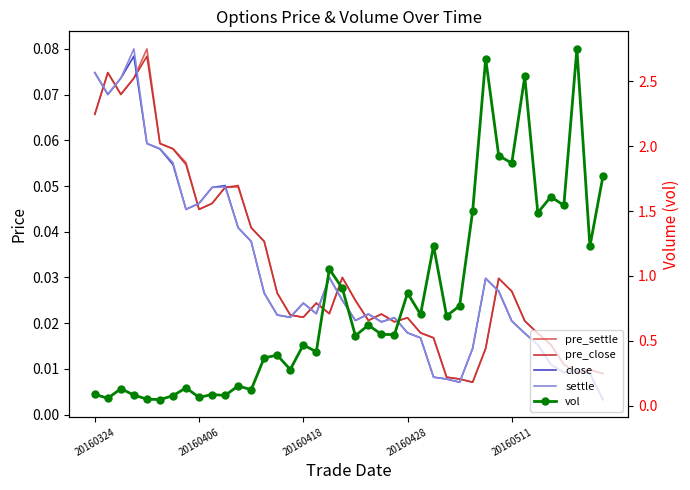

Is the value of close at 25 greater than the value of pre_close at 5?

No